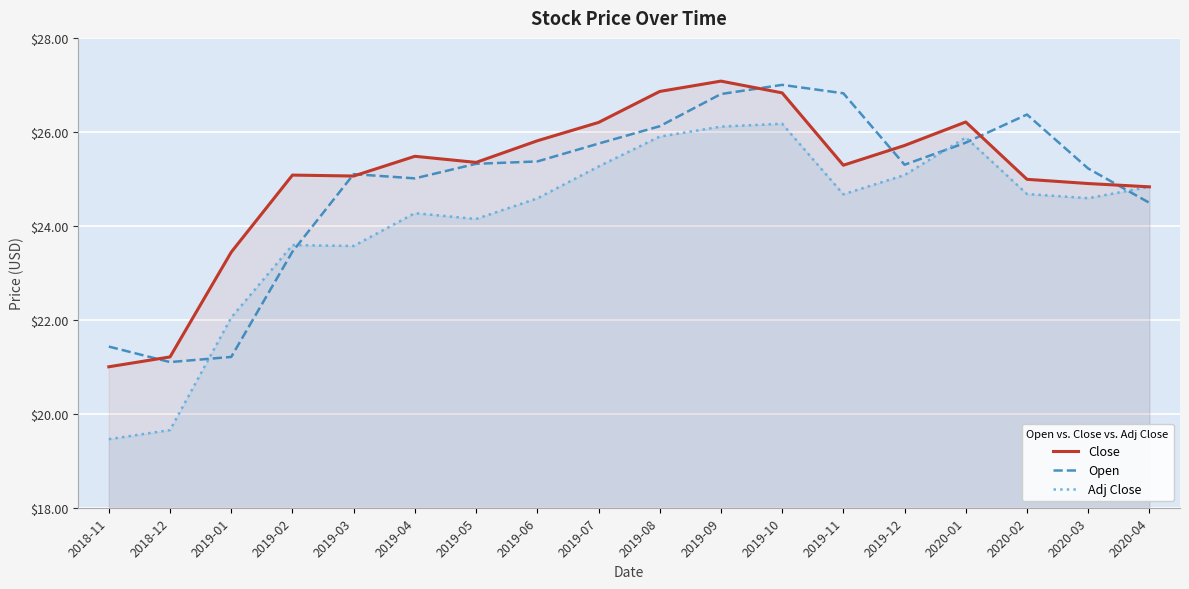

Rank the series at 2019-04 from lowest to highest value.

Adj Close, Open, Close